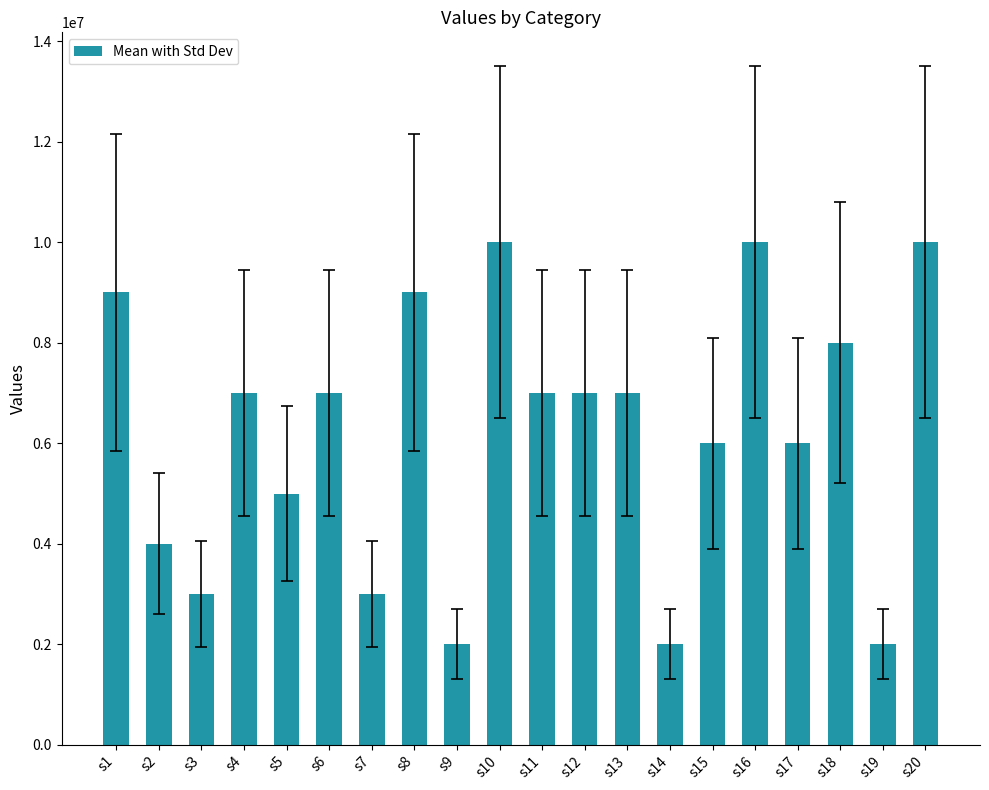

What is the maximum value shown in the chart?

10000000